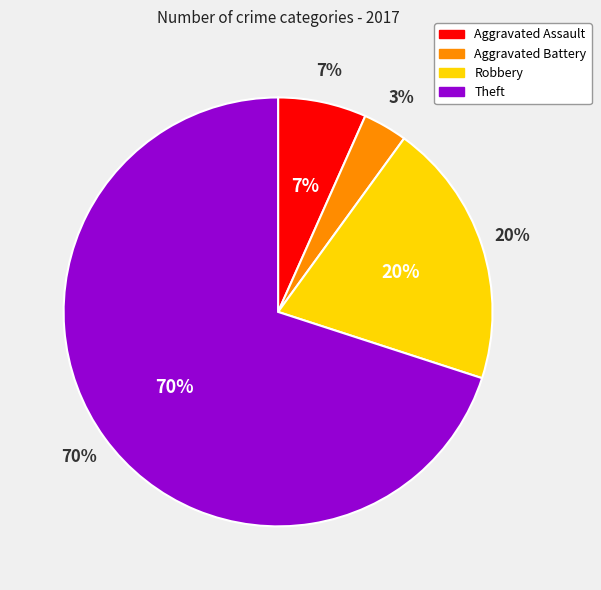

To the nearest percent, what is the average slice percentage?

25%